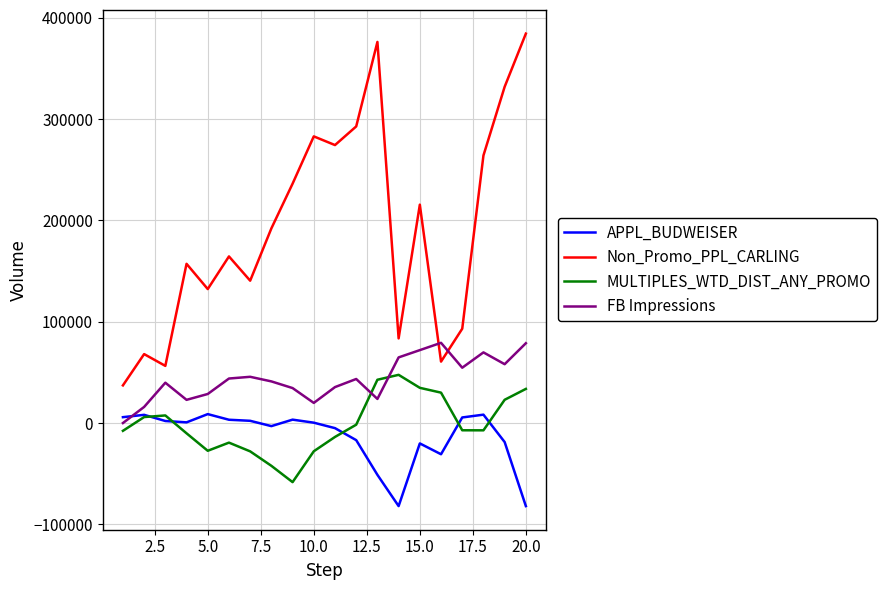

In APPL_BUDWEISER, how many points are higher than both neighbors (excluding endpoints)?

5